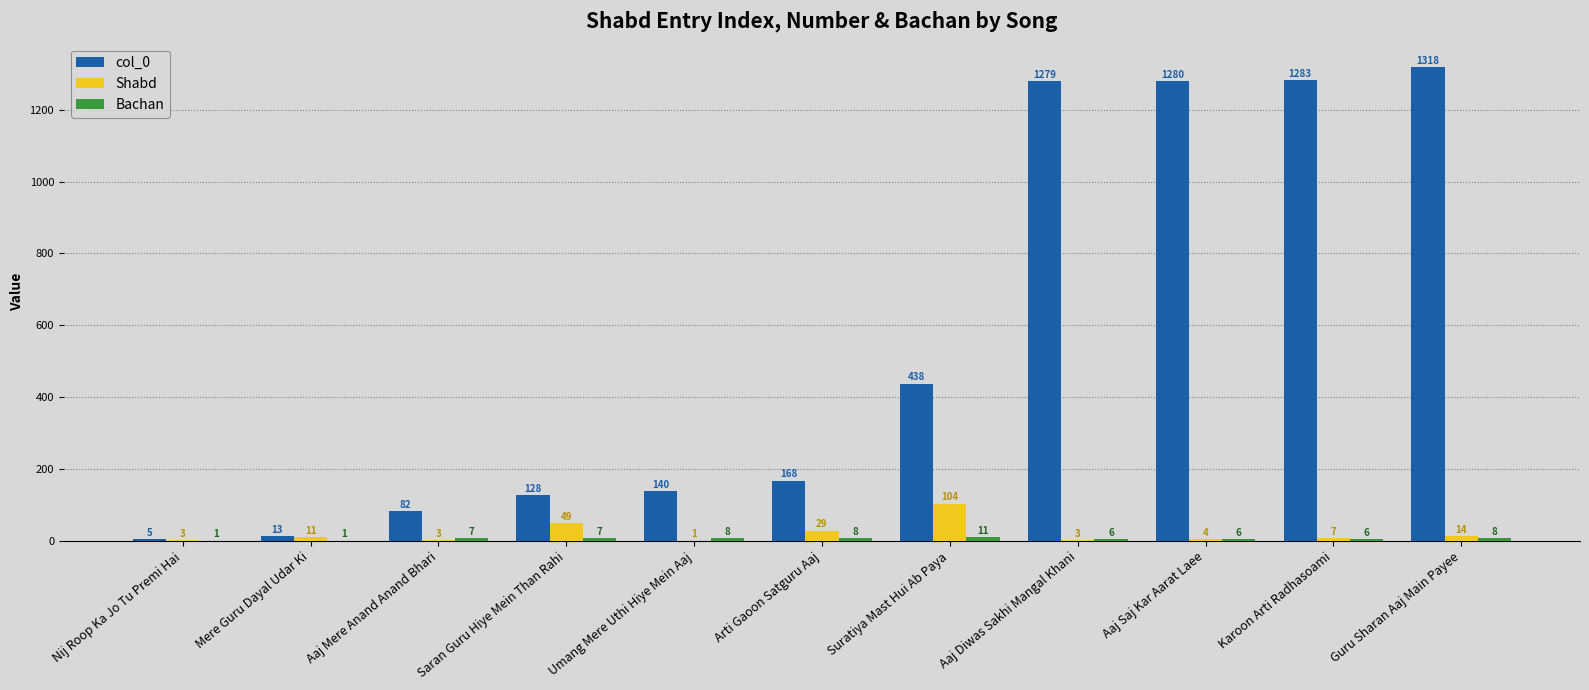

True or false: col_0 has a value of 13 at Mere Guru Dayal Udar Ki.

True